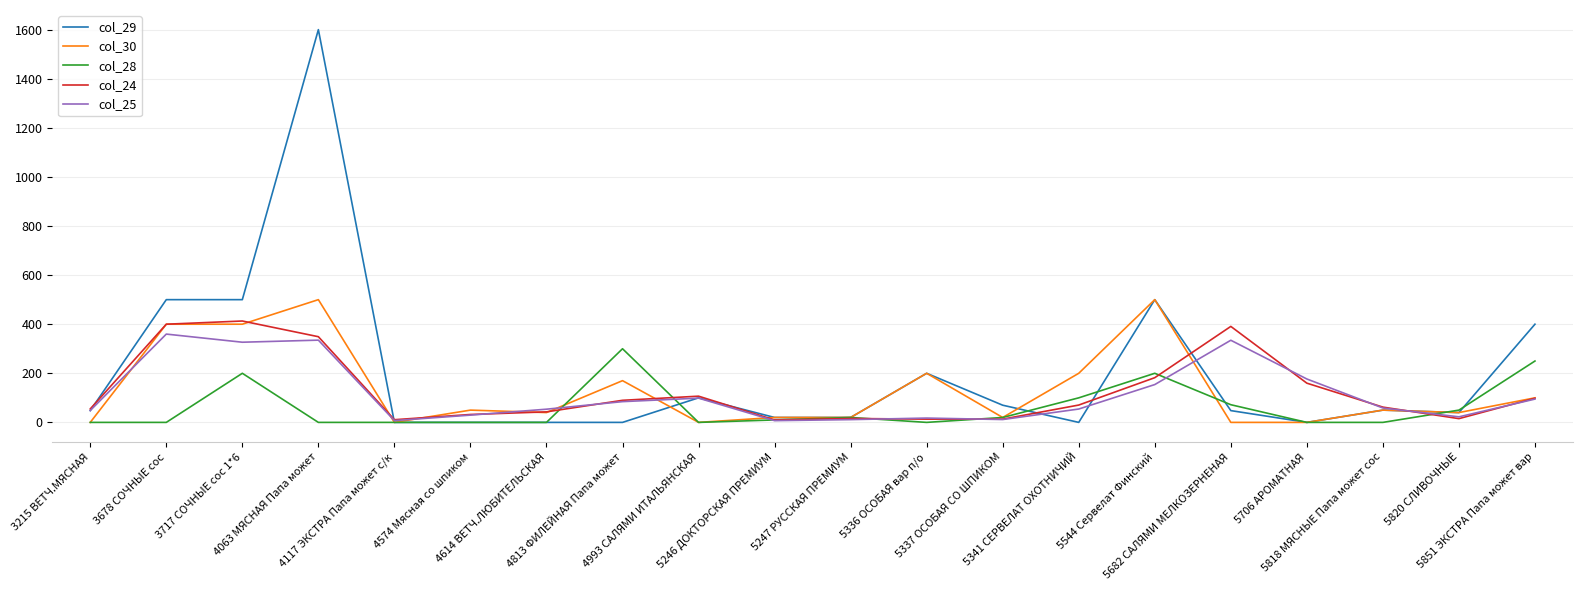

Which series has the widest spread of values?

col_29